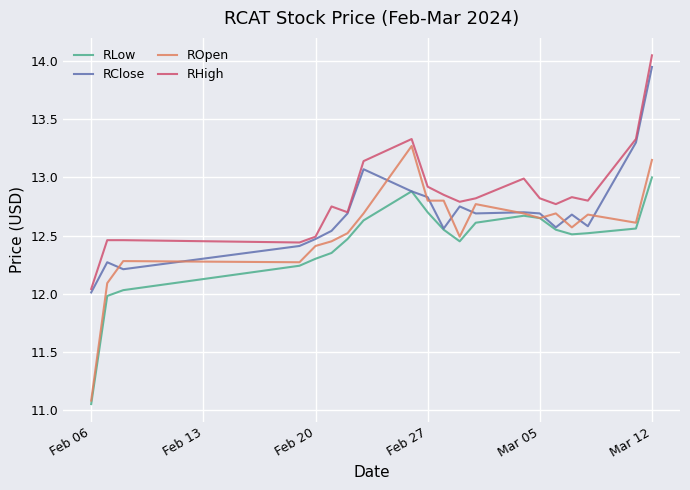

What is the difference between the second highest and minimum values in the RLow series?

1.8